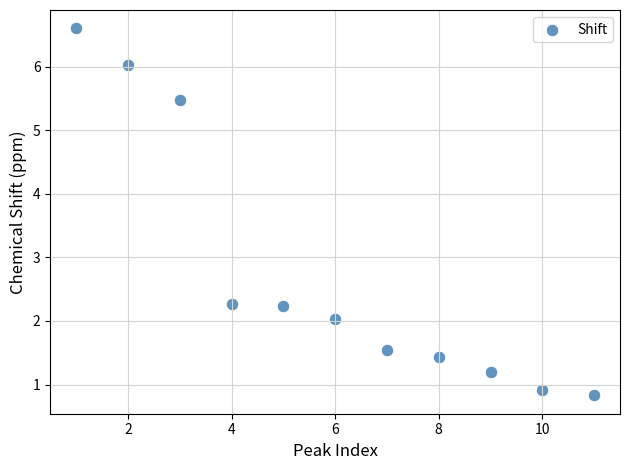

What is the range of X values (max minus min)?

10.0